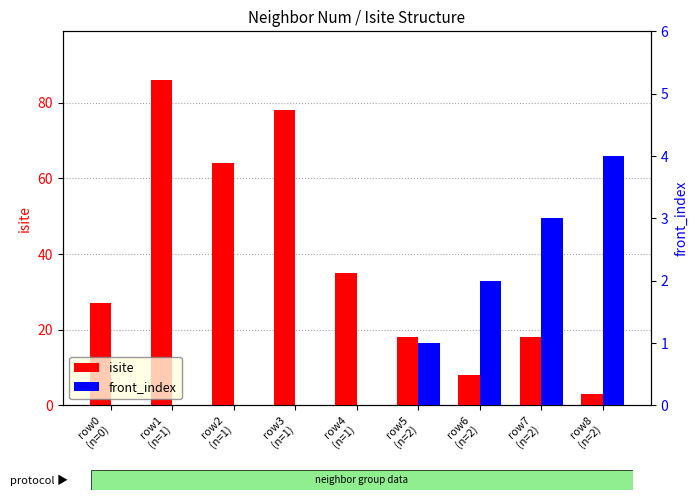

What position from the right is row3
(n=1)?

6